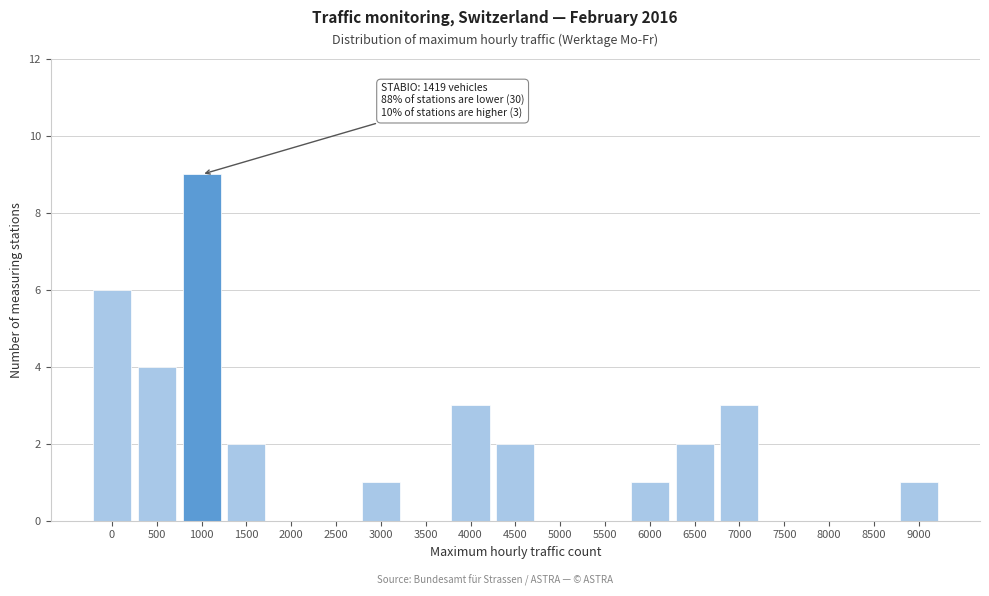

Reading left to right, list all the values displayed in this chart.

0=6	500=4	1000=9	1500=2	2000=0	2500=0	3000=1	3500=0	4000=3	4500=2	5000=0	5500=0	6000=1	6500=2	7000=3	7500=0	8000=0	8500=0	9000=1